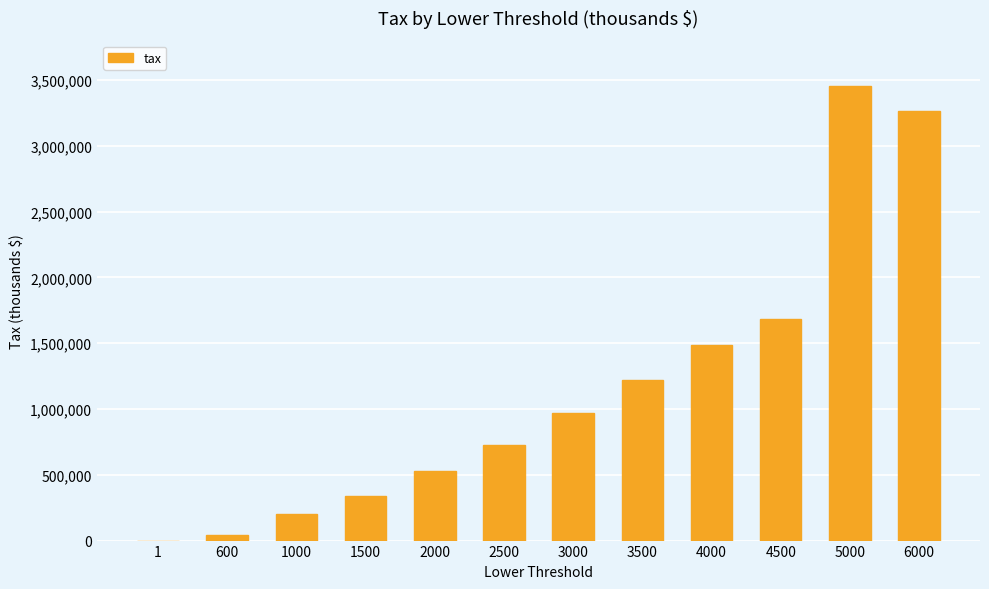

Is it true that the value at 4500 is 3000708?

False